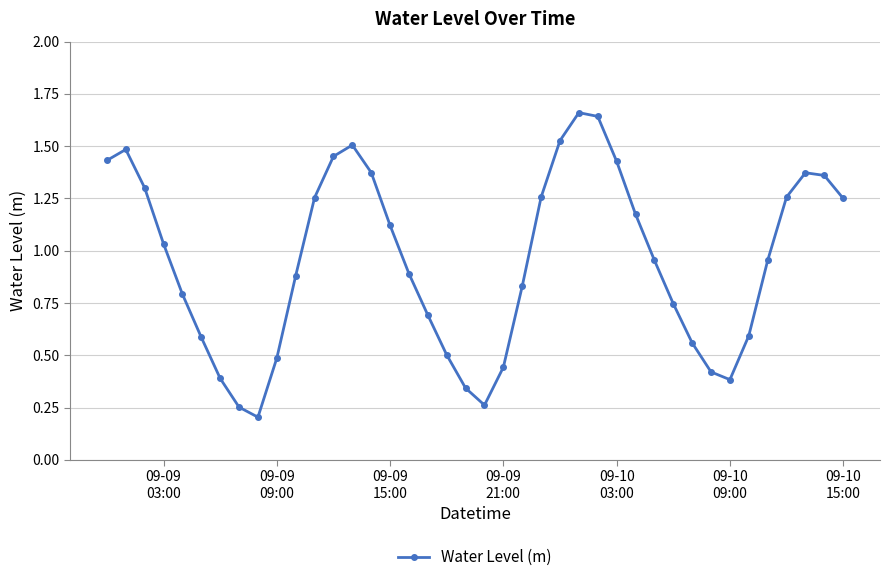

How many interior local valleys (lower than both neighbors) does the data have?

3